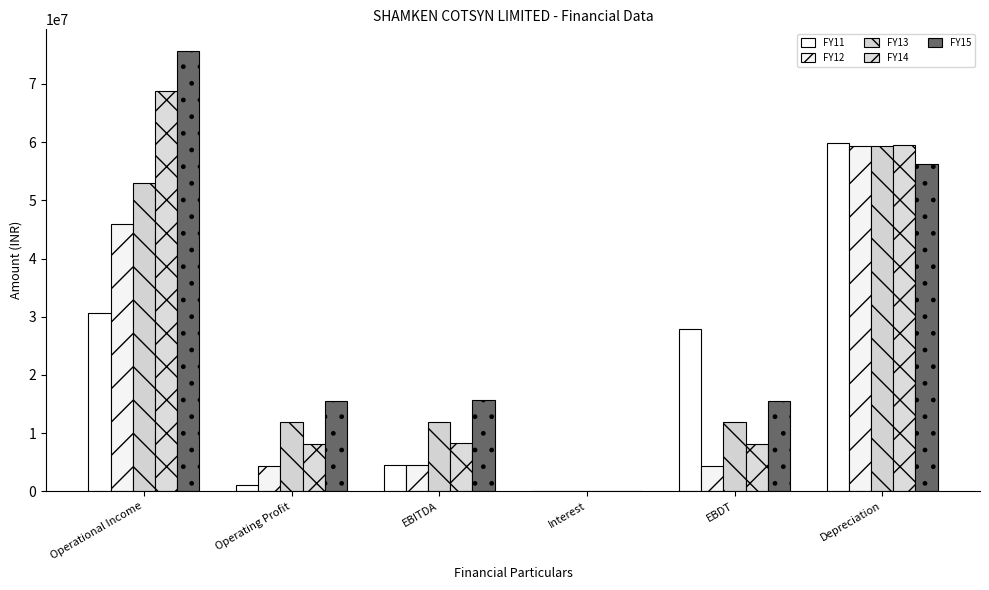

What is the difference between the maximum and minimum values in the FY14 series?

68815113